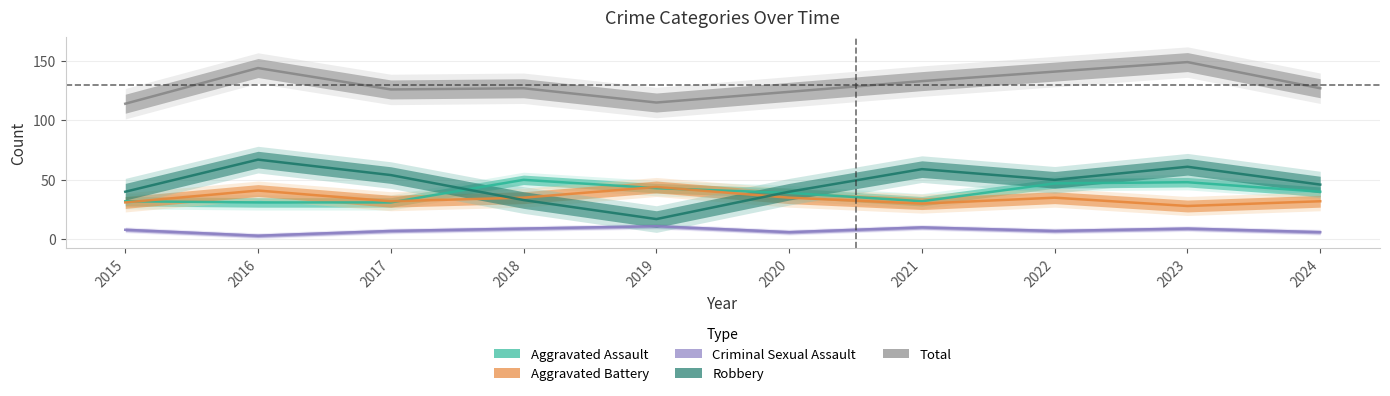

True or false: Aggravated Assault and Total cross at least once.

False